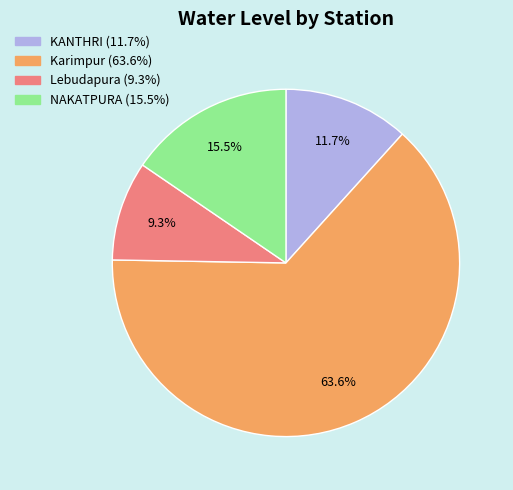

What is the majority slice?

Karimpur